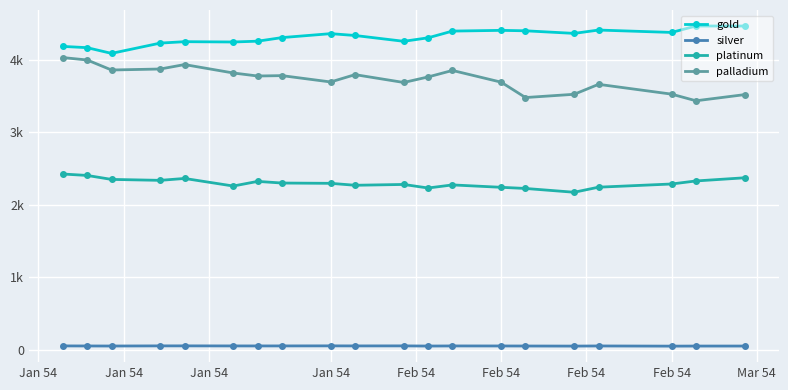

What are all the series names shown in the legend?

gold, silver, platinum, palladium